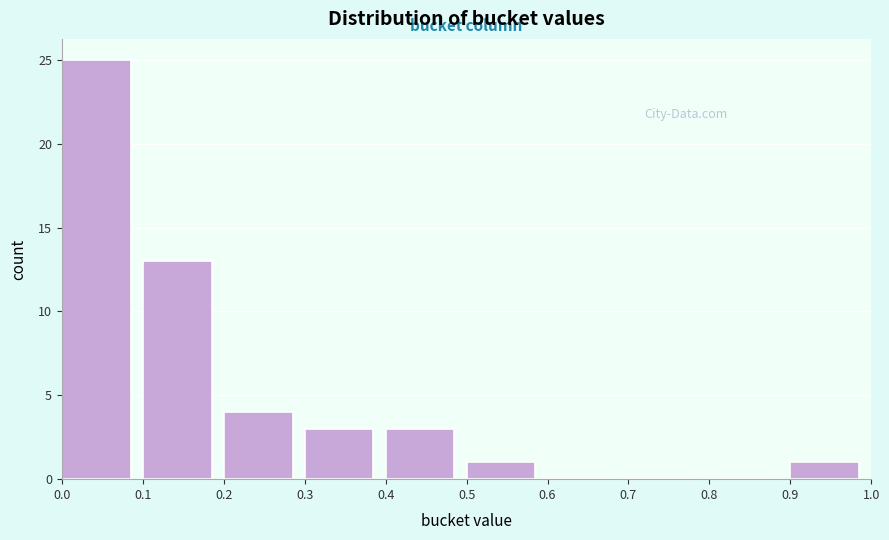

Reading left to right, list every bar in this chart as the range it spans on the x-axis followed by its height. The values are not printed on the chart, so give them approximately, as read against the axis.

0.0 to 0.1: 25
0.1 to 0.2: 13
0.2 to 0.3: 4
0.3 to 0.4: 3
0.4 to 0.5: 3
0.5 to 0.6: 1
0.6 to 0.7: 0
0.7 to 0.8: 0
0.8 to 0.9: 0
0.9 to 1.0: 1